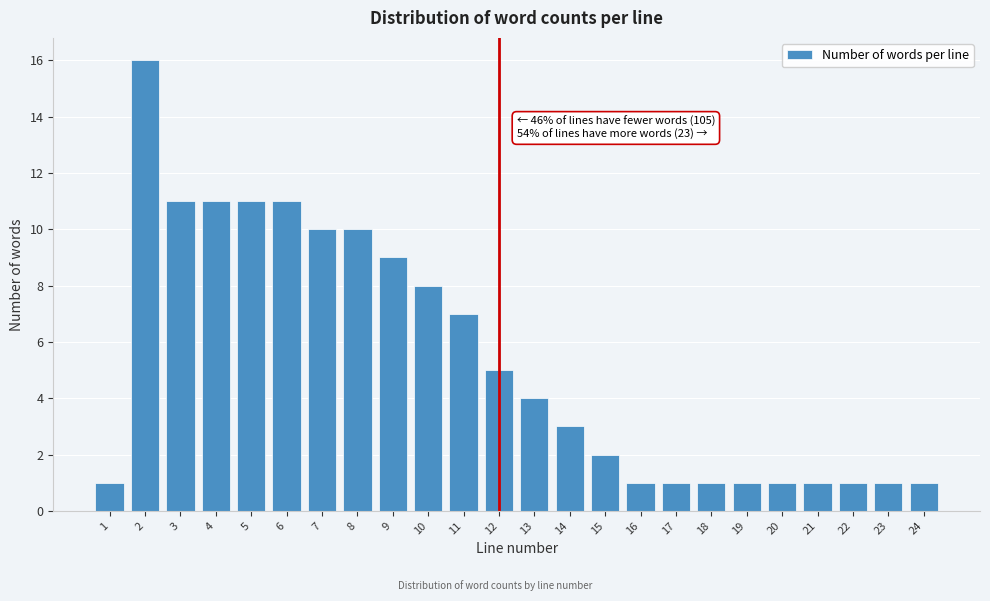

Reading left to right, extract all data points from this chart.

1=1	2=16	3=11	4=11	5=11	6=11	7=10	8=10	9=9	10=8	11=7	12=5	13=4	14=3	15=2	16=1	17=1	18=1	19=1	20=1	21=1	22=1	23=1	24=1